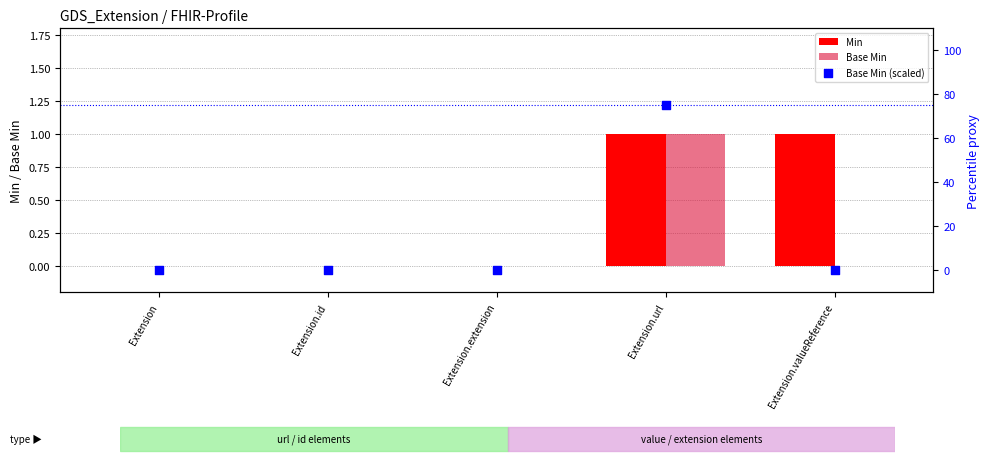

Which series reaches the maximum Y coordinate?

Base Min (scaled)